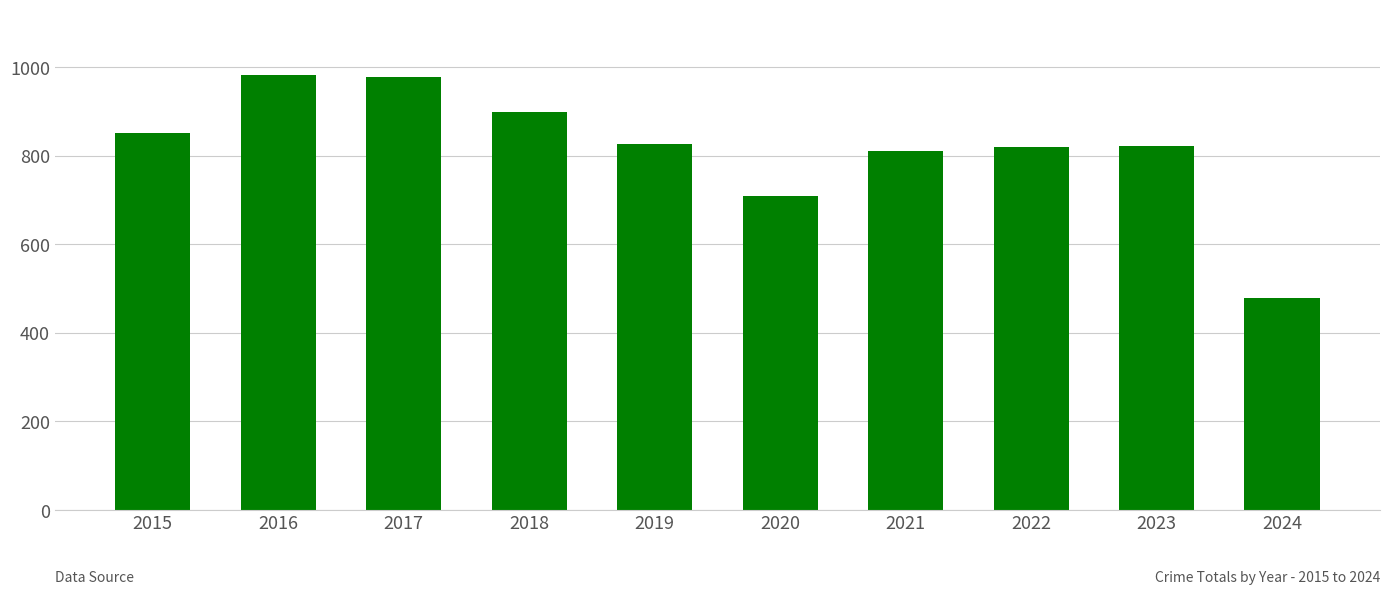

What is the greatest value displayed?

983